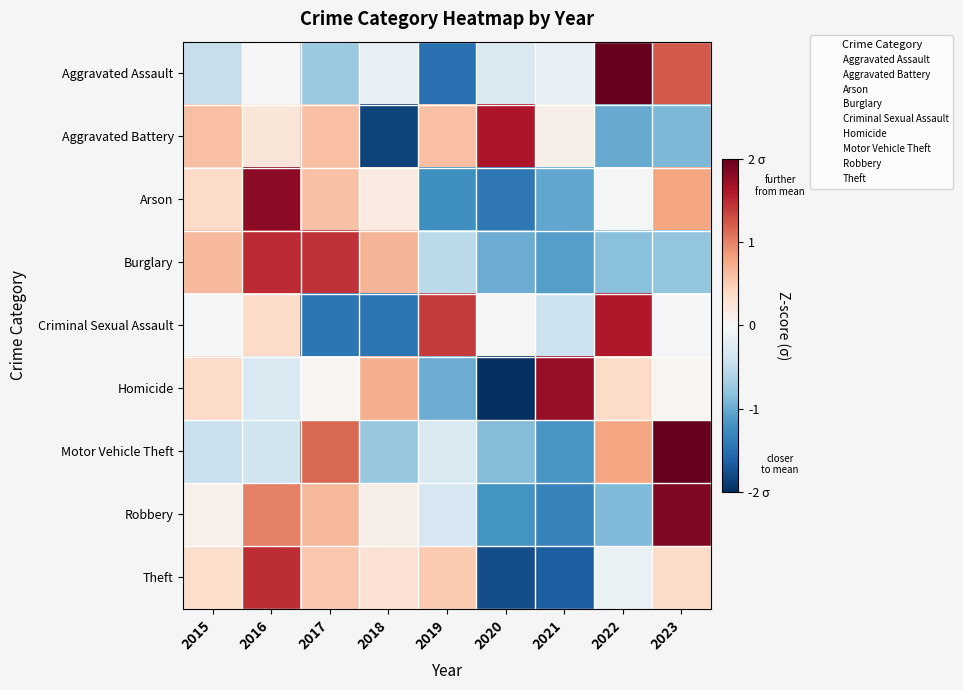

Which series has the widest spread of values?

Homicide